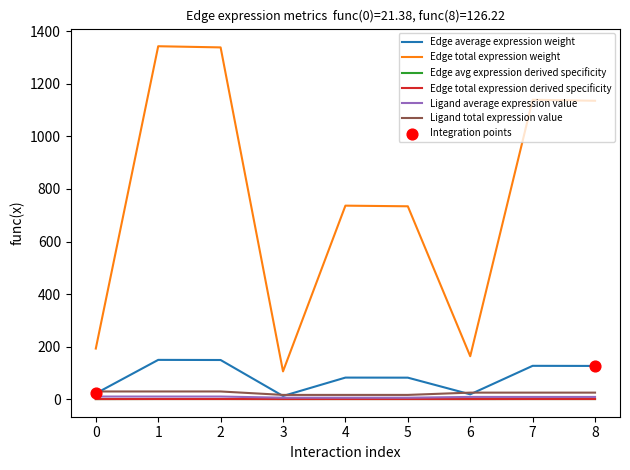

What are all the series names shown in the legend?

Edge average expression weight, Edge total expression weight, Edge avg expression derived specificity, Edge total expression derived specificity, Ligand average expression value, Ligand total expression value